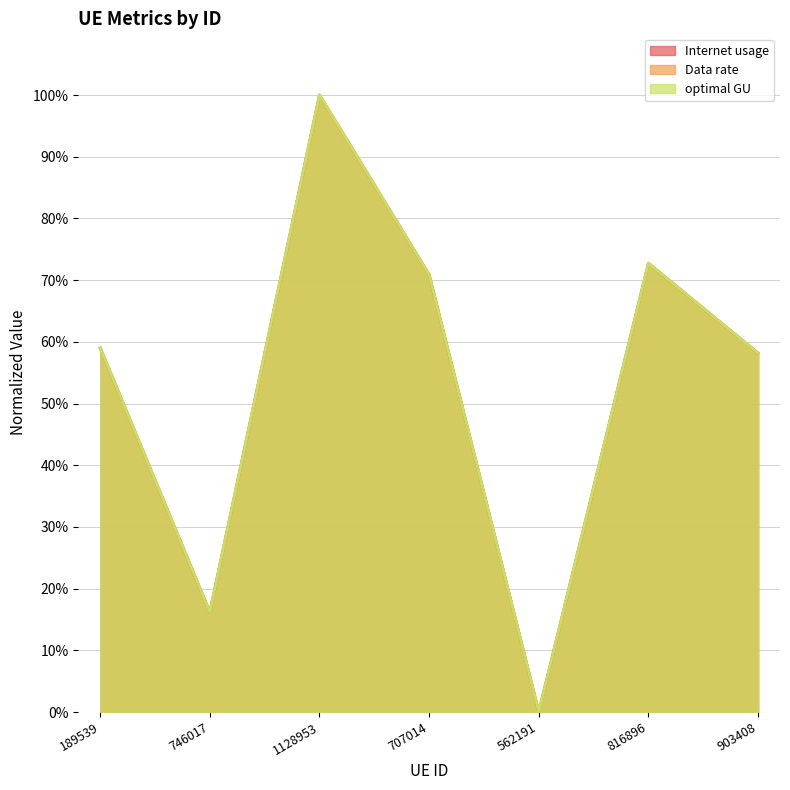

Does the chart display data point markers on the line(s)?

No